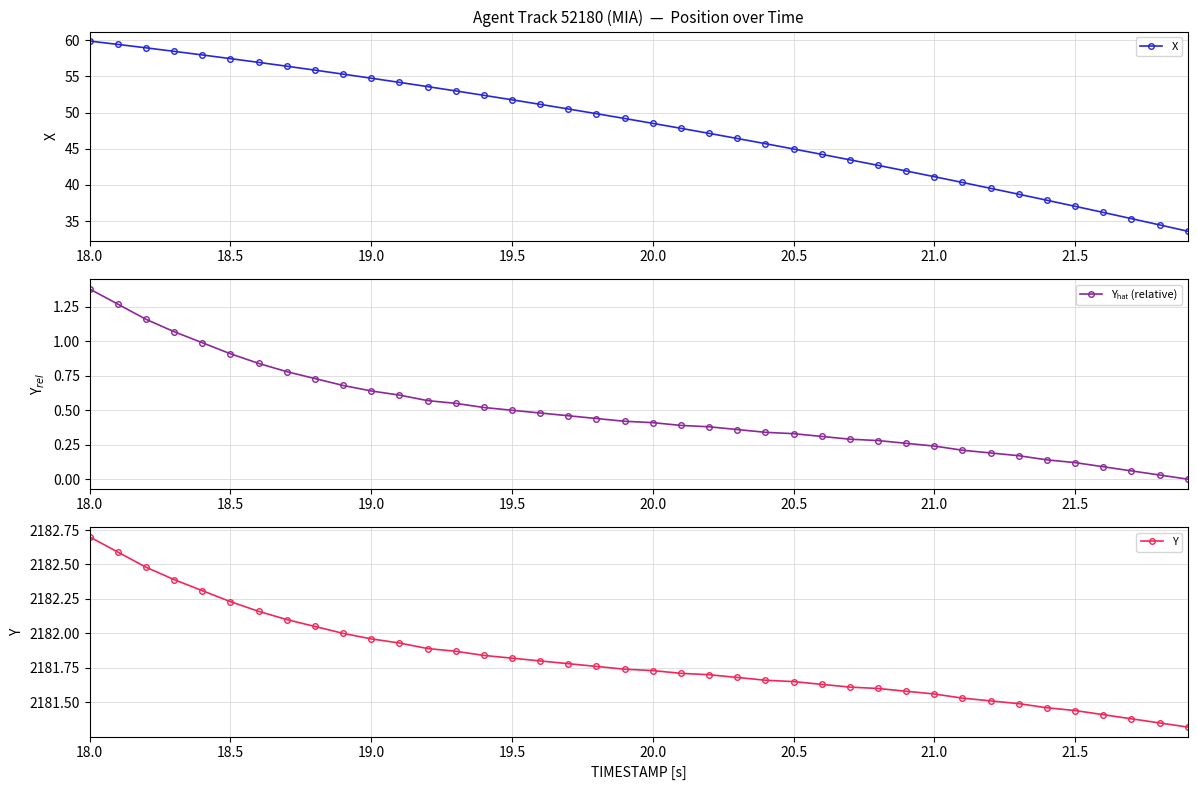

What is the minimum value for X?

33.6